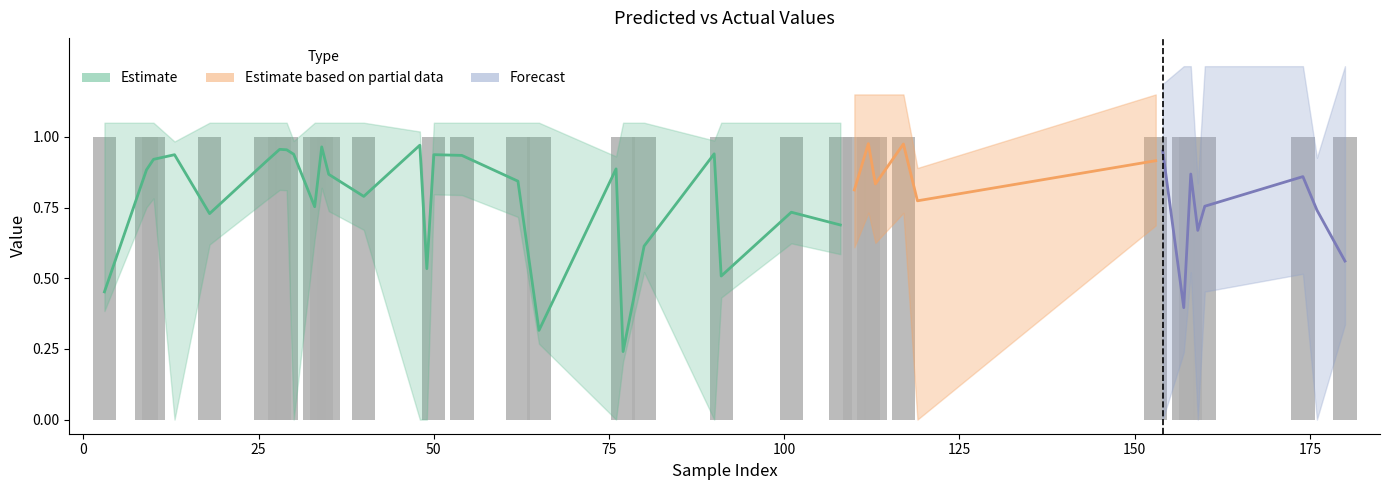

How many values in y_true are above zero?

30